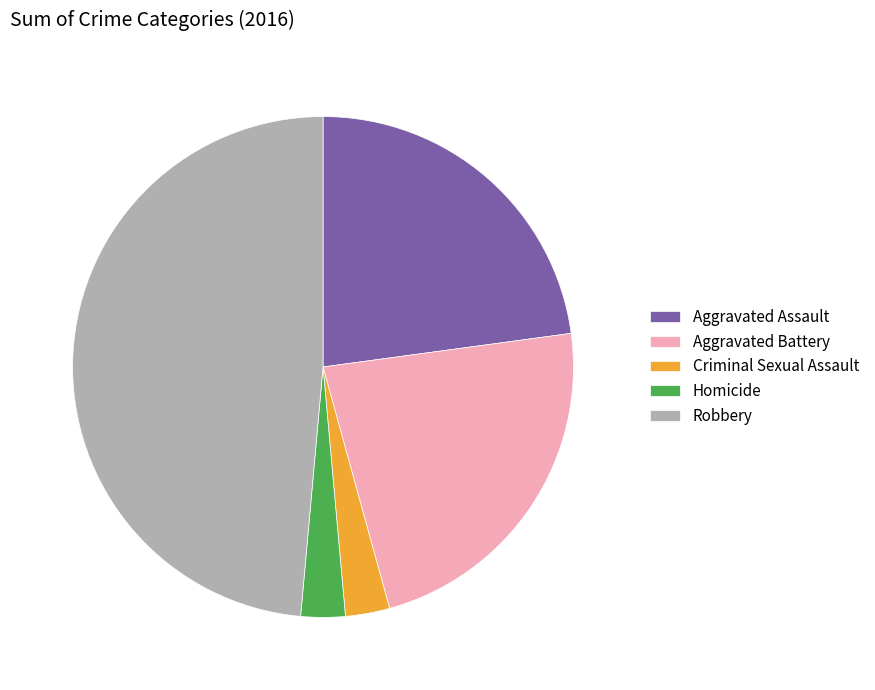

Combined, do Homicide and Aggravated Battery account for over 50%?

No